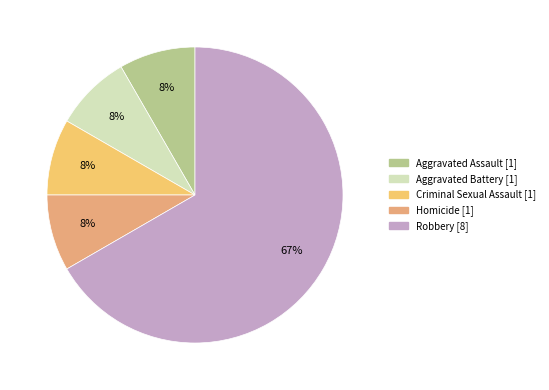

To the nearest percent, what percentage of the pie is Homicide?

8%